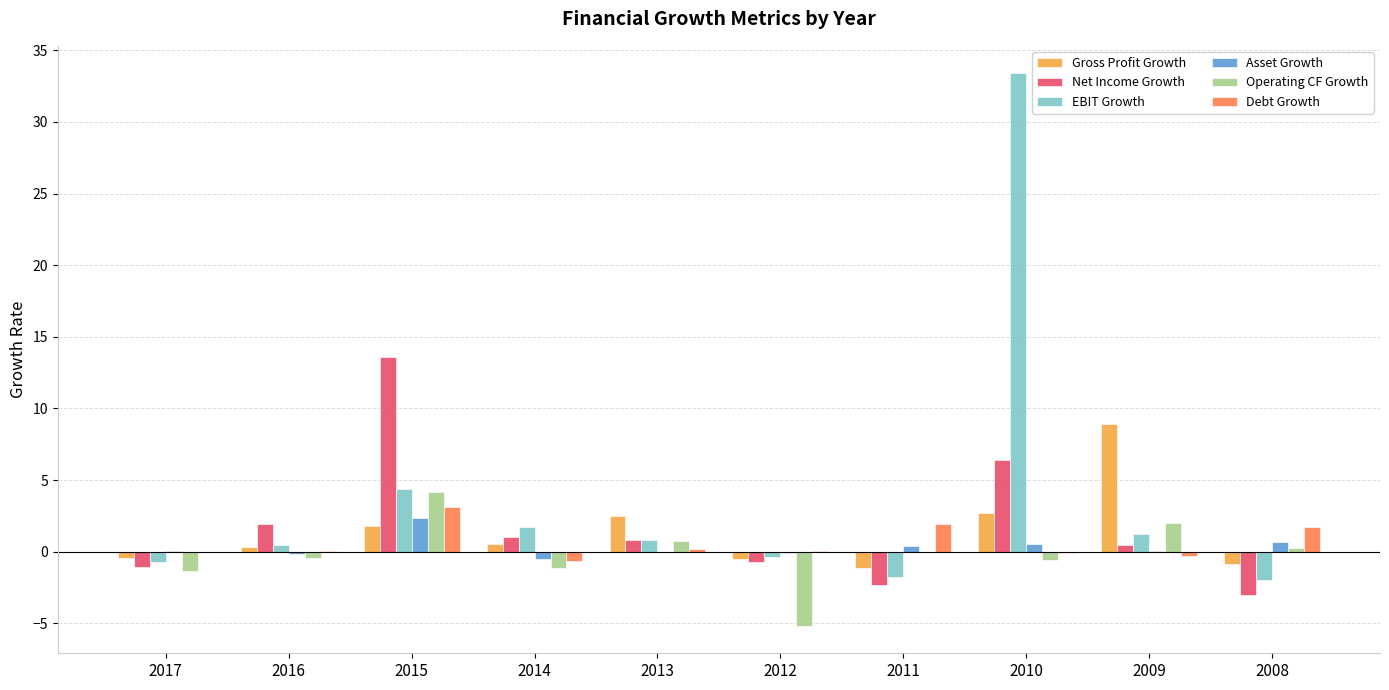

Is it true that Gross Profit Growth equals -0.5 at 2012?

True